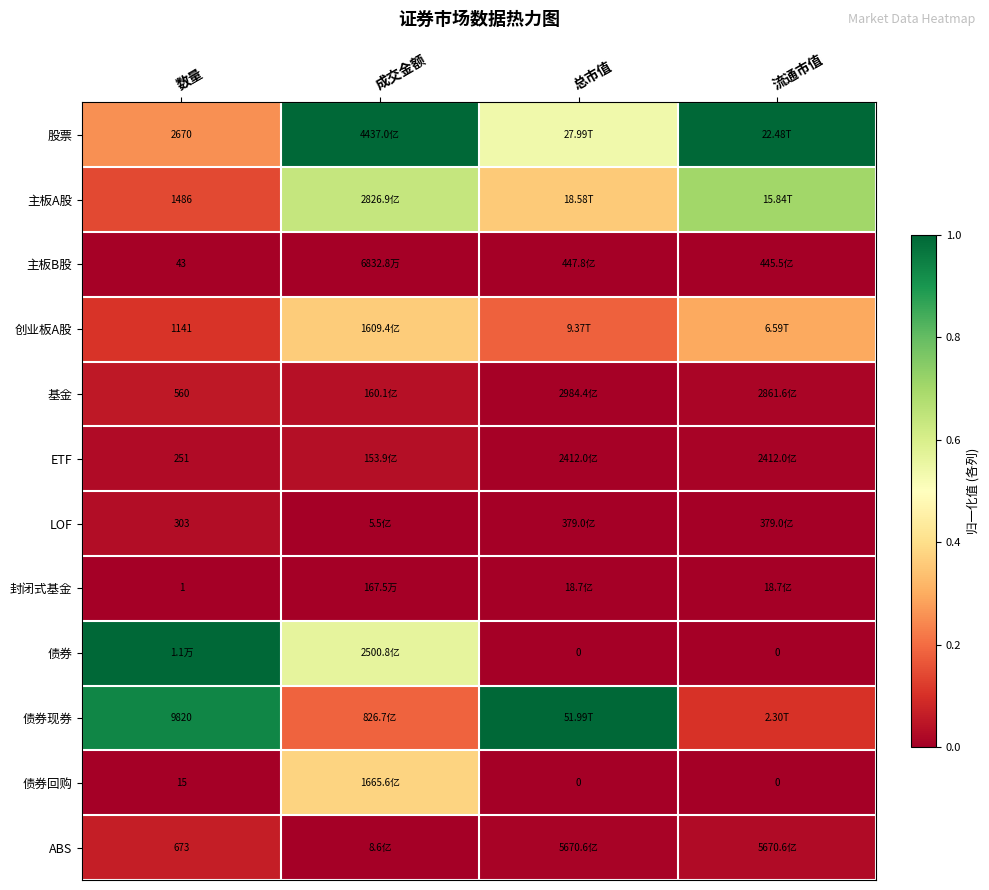

Is the value of ETF at 总市值 greater than the value of 债券现券 at 总市值?

No